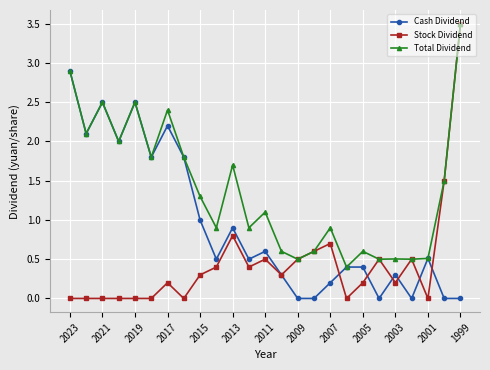

What is the difference between the second highest and second lowest values in the Stock Dividend series?

1.5